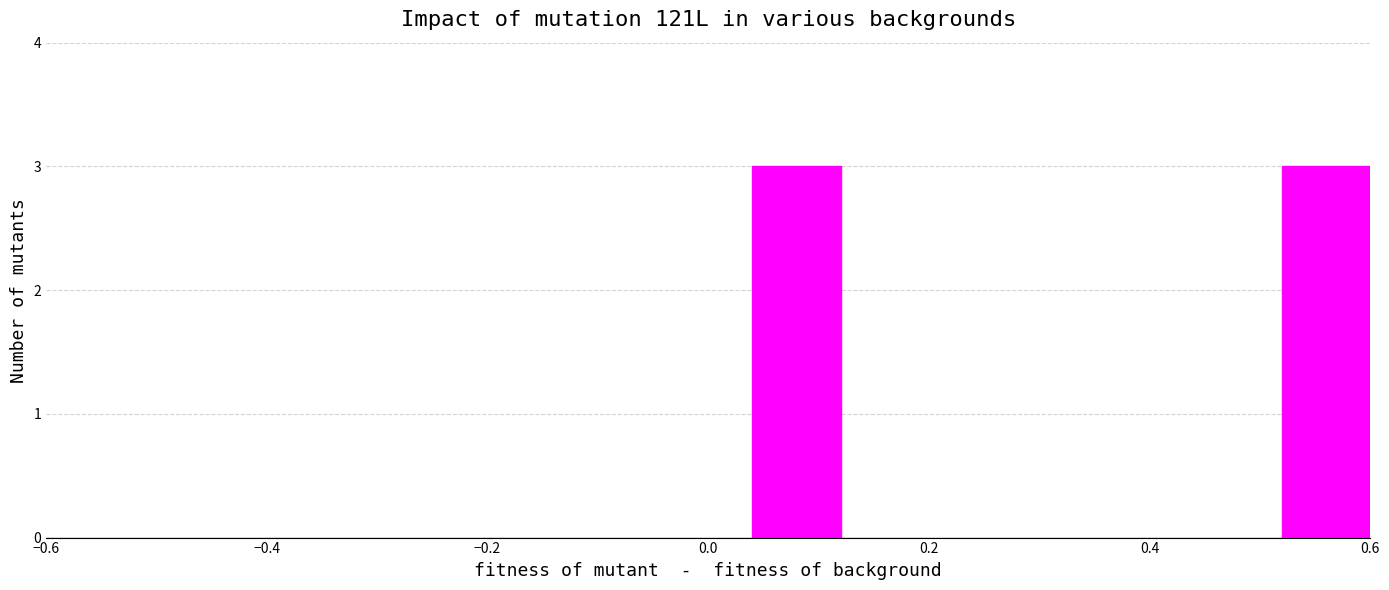

Reading left to right, list every bar in this chart as the range it spans on the x-axis followed by its height. The values are not printed on the chart, so give them approximately, as read against the axis.

-0.60 to -0.52: 0
-0.52 to -0.44: 0
-0.44 to -0.36: 0
-0.36 to -0.28: 0
-0.28 to -0.20: 0
-0.20 to -0.12: 0
-0.12 to -0.04: 0
-0.04 to 0.04: 0
0.04 to 0.12: 3
0.12 to 0.20: 0
0.20 to 0.28: 0
0.28 to 0.36: 0
0.36 to 0.44: 0
0.44 to 0.52: 0
0.52 to 0.60: 3